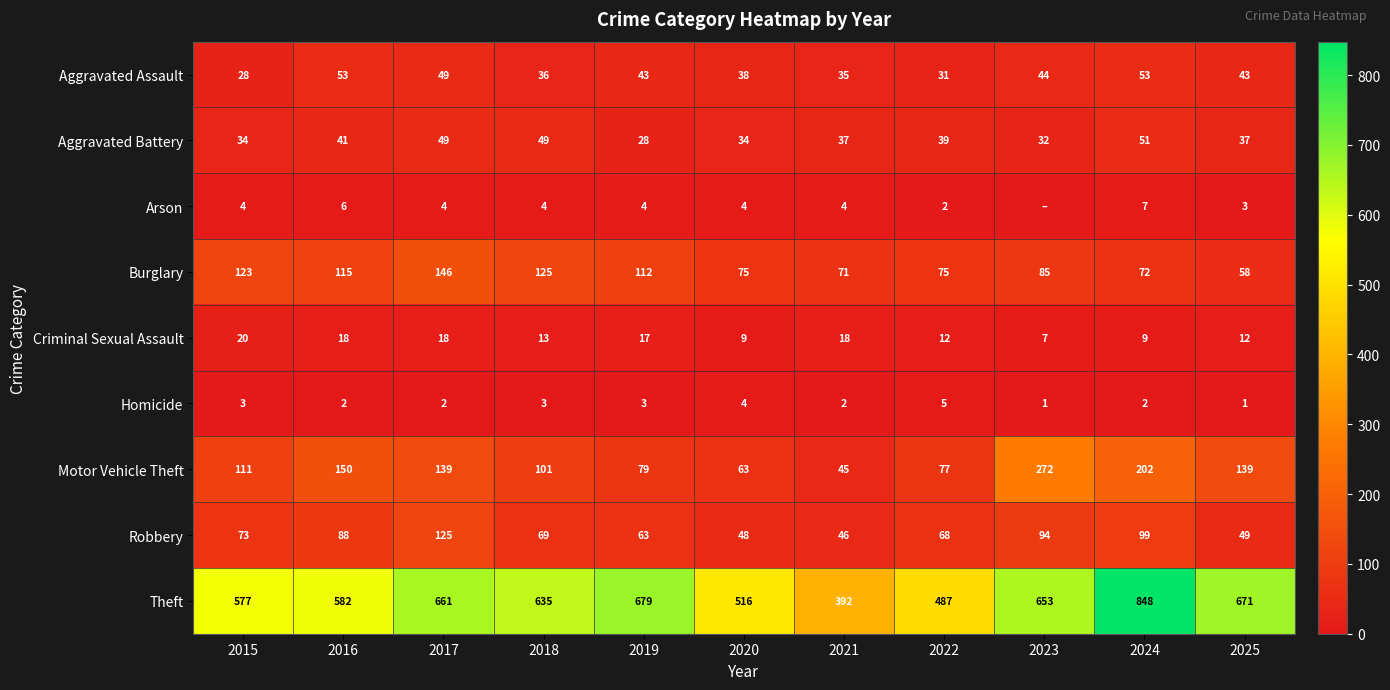

What is the difference between the Motor Vehicle Theft values at 2025 and 2016?

11